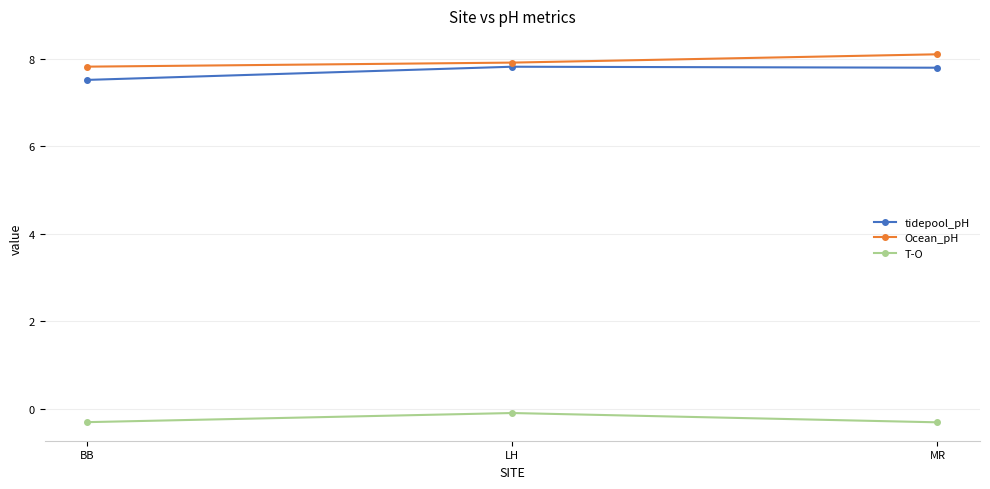

What is the sum of the Ocean_pH values at BB and MR?

15.9